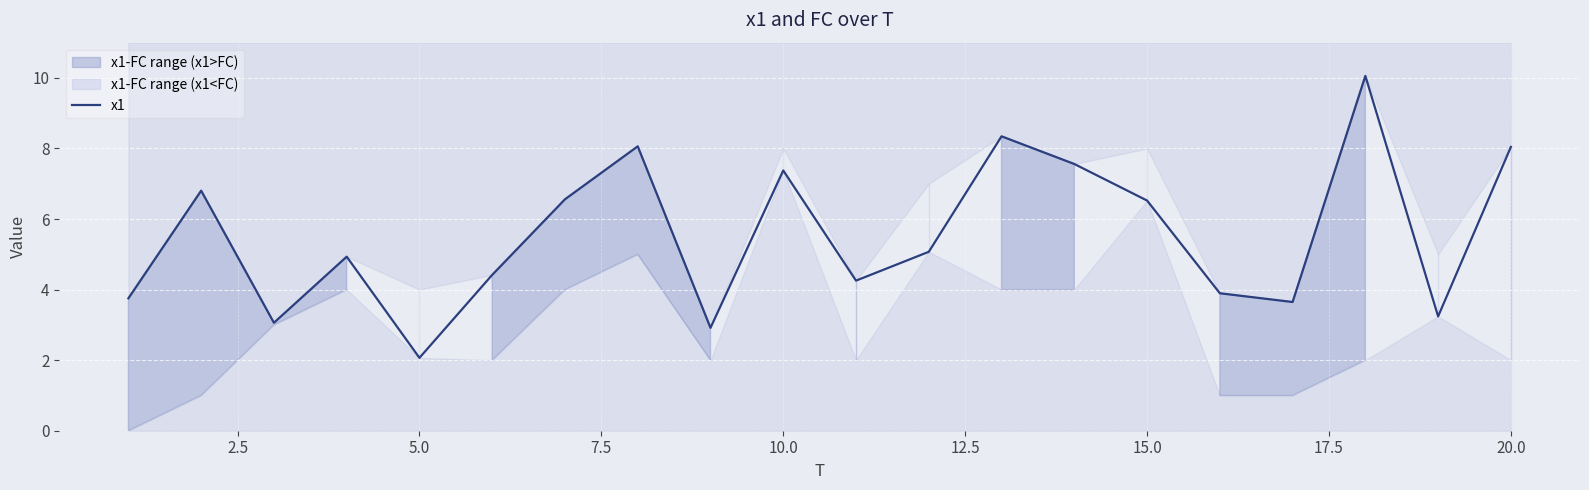

How many interior local peaks (higher than both neighbors) does the data have?

6